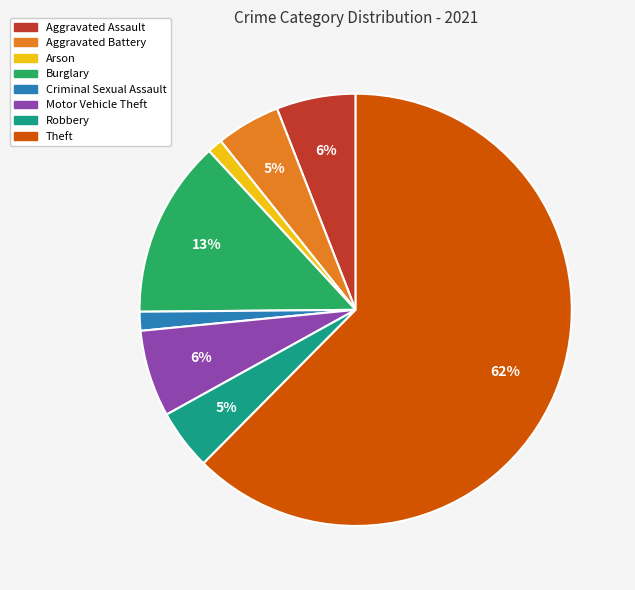

To the nearest percent, what portion does Arson represent?

1%